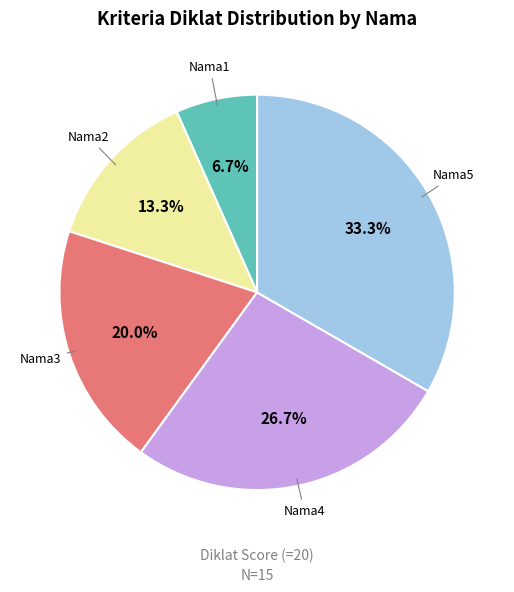

What percentage is the Nama3 slice, to the nearest percent?

20%